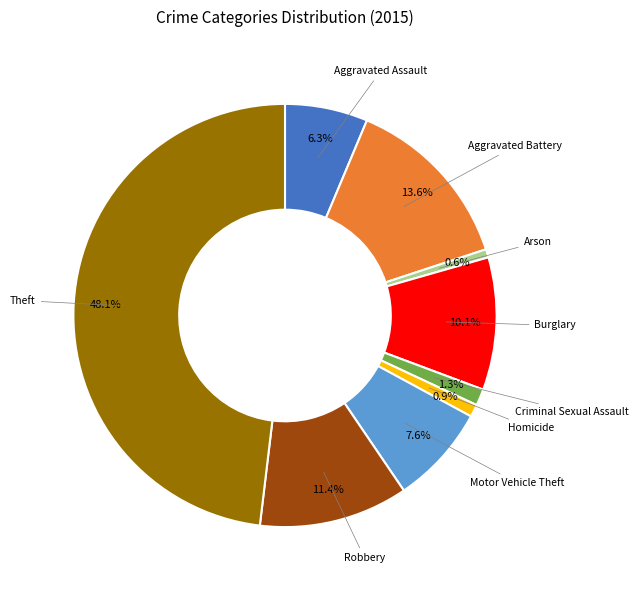

The Robbery slice represents 11% of the pie. True or false?

True